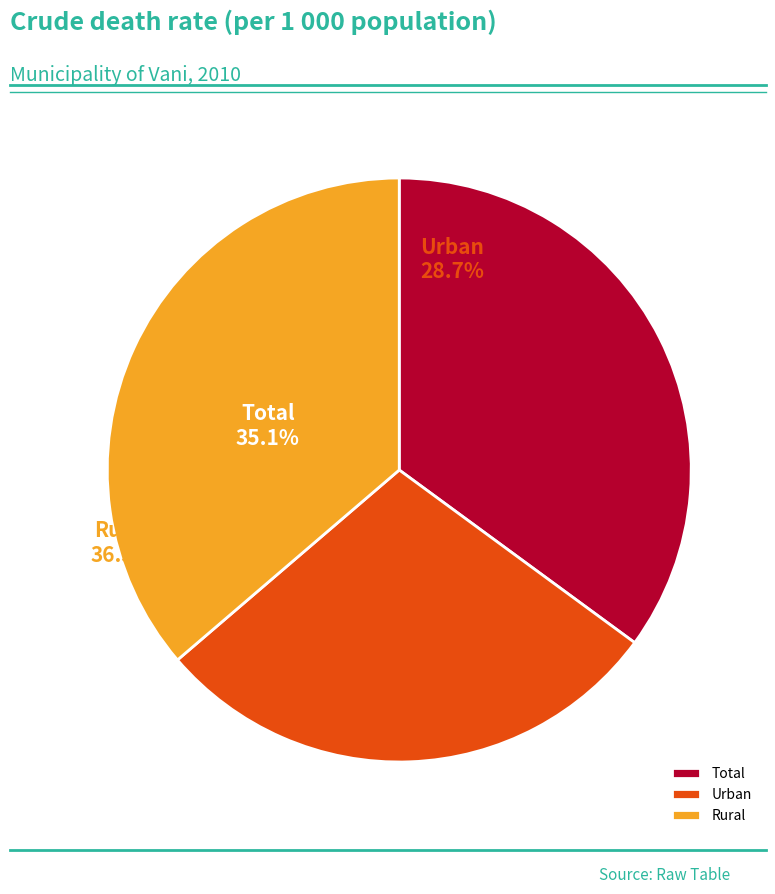

What is the total percentage of Total and Rural?

71.3%